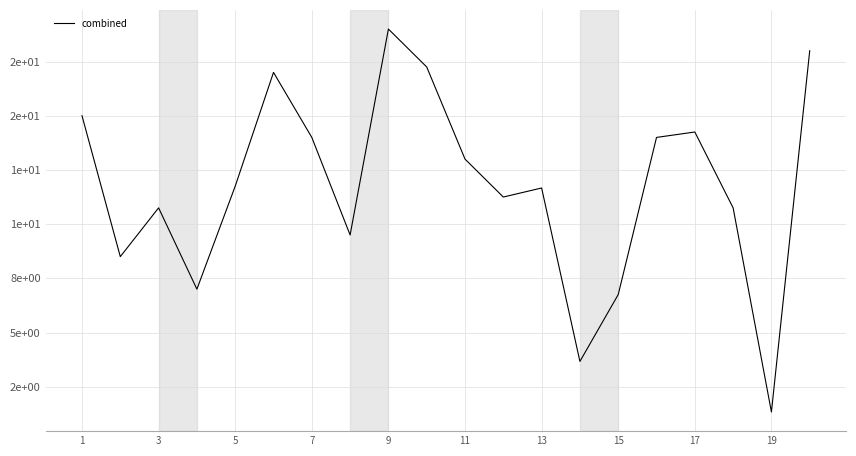

Is this an area chart (filled region under the line)?

No